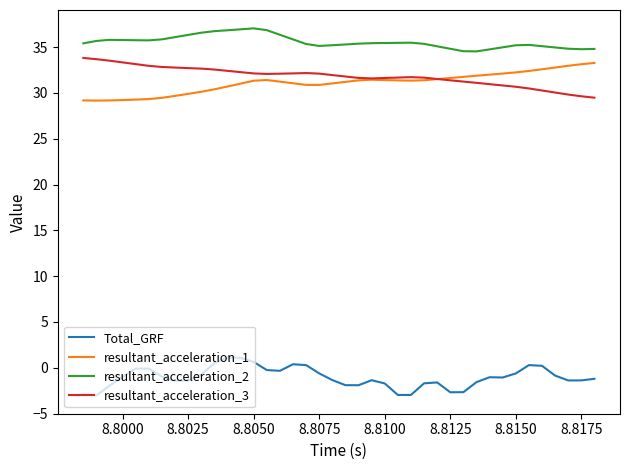

Which series has the largest total across all categories?

resultant_acceleration_2